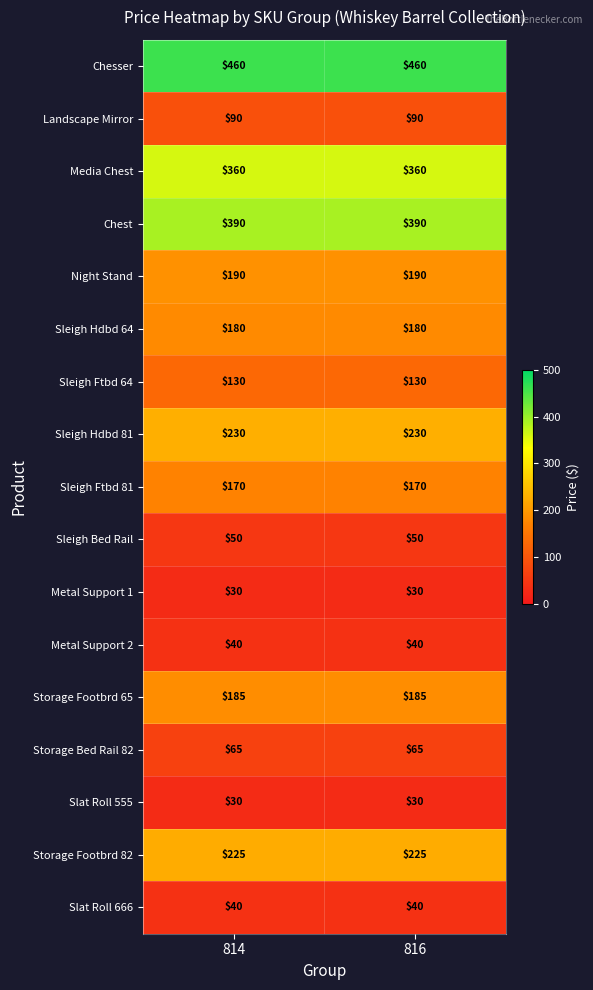

What is the average value of the Media Chest series?

360